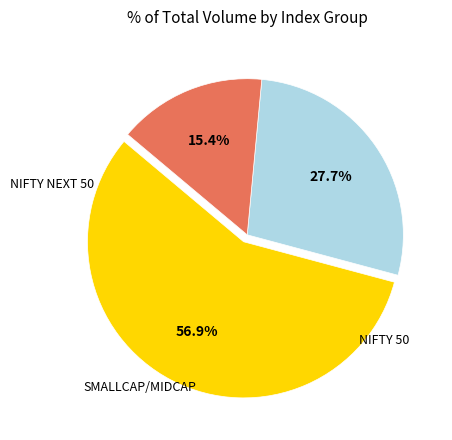

Is there a majority slice in this chart?

Yes